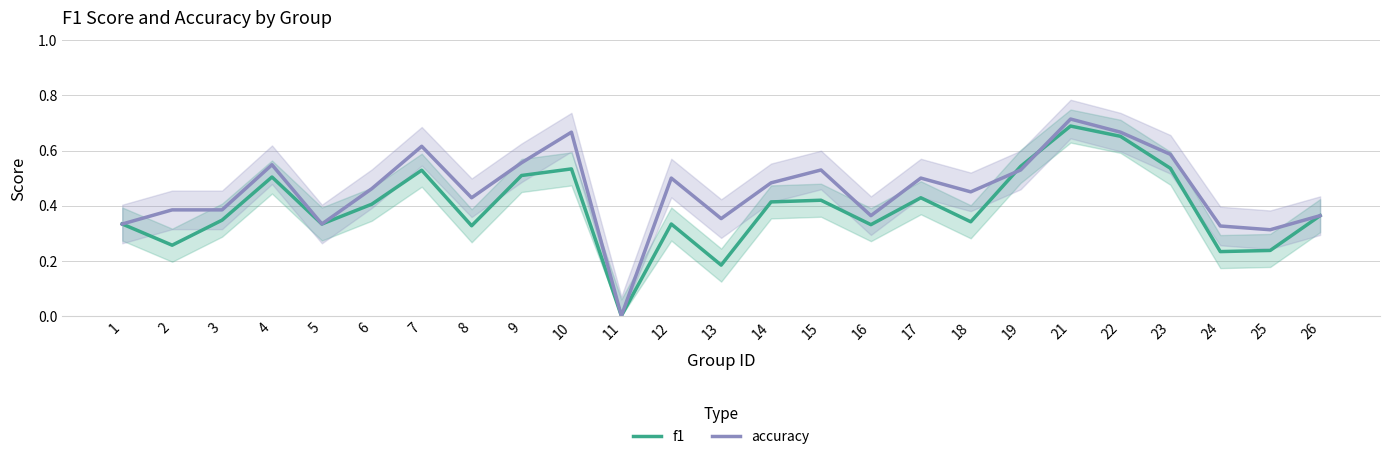

Which series has the widest spread of values?

accuracy